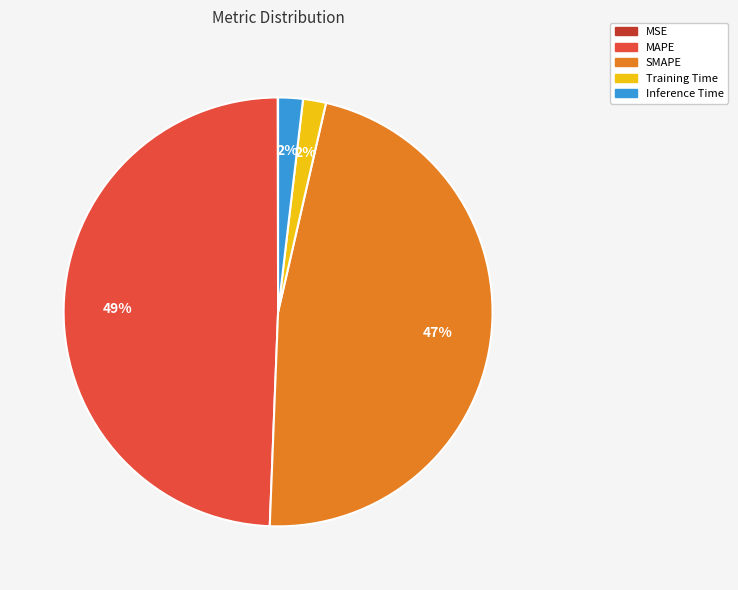

Which category has the biggest portion of the pie?

MAPE